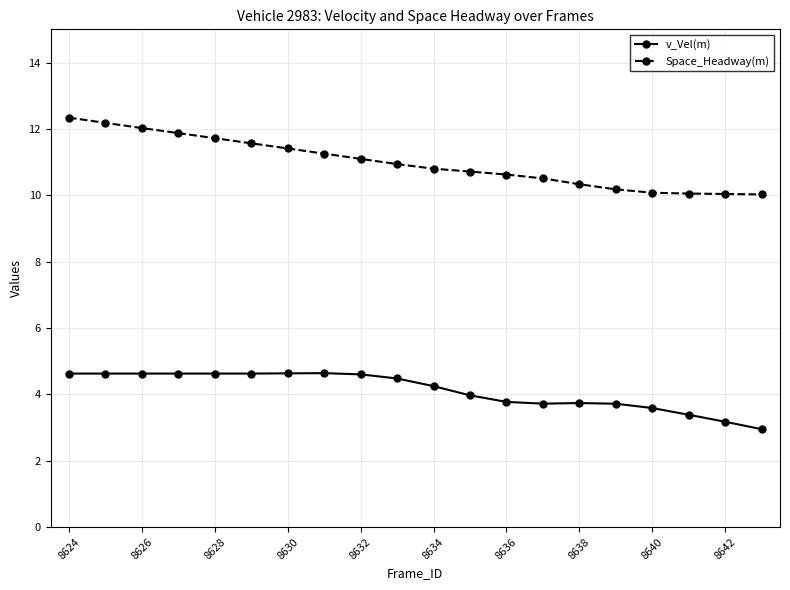

Which series has the largest total across all categories?

Space_Headway(m)